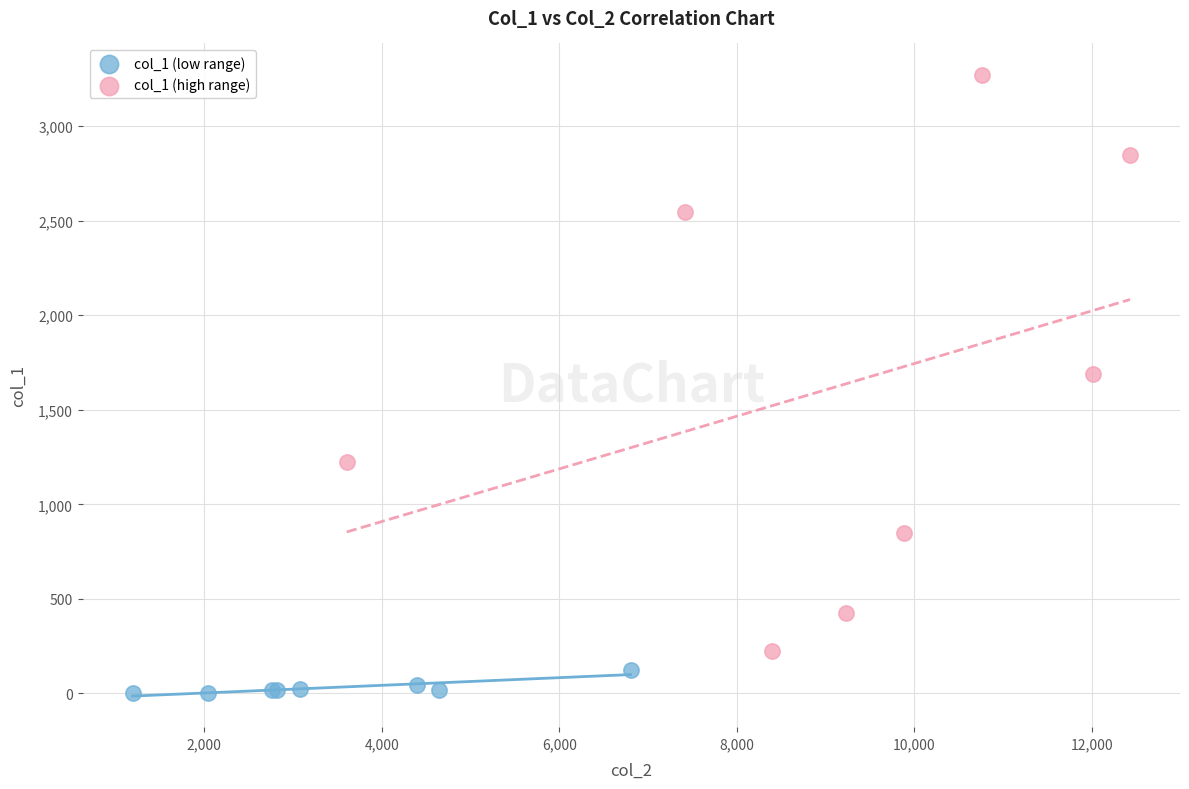

Which series reaches the minimum Y coordinate?

col_1 (low range)